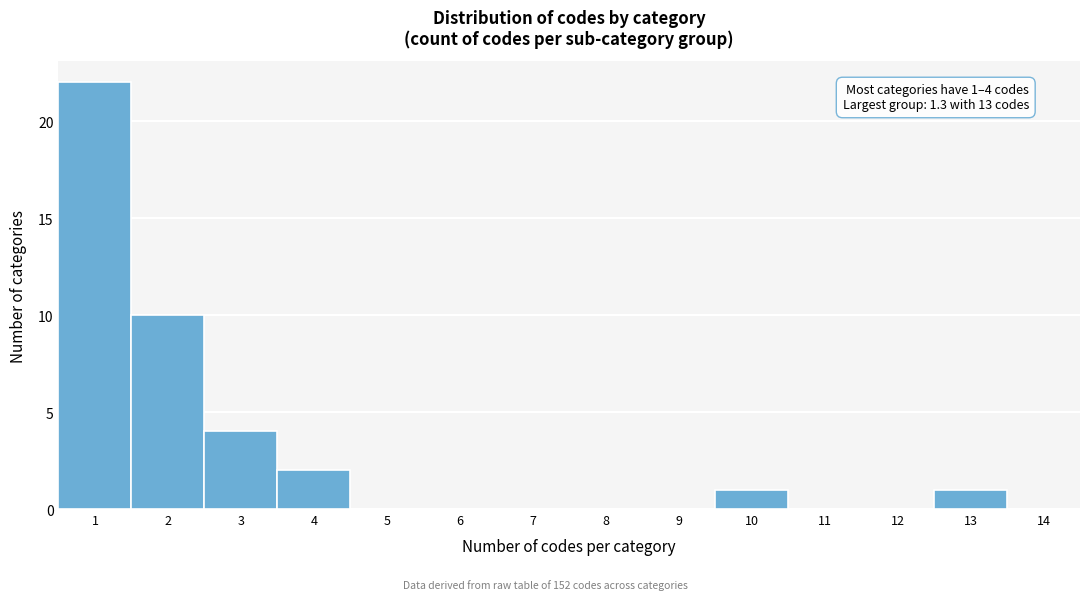

Over which range of the x-axis is the bar tallest?

0.5 to 1.5